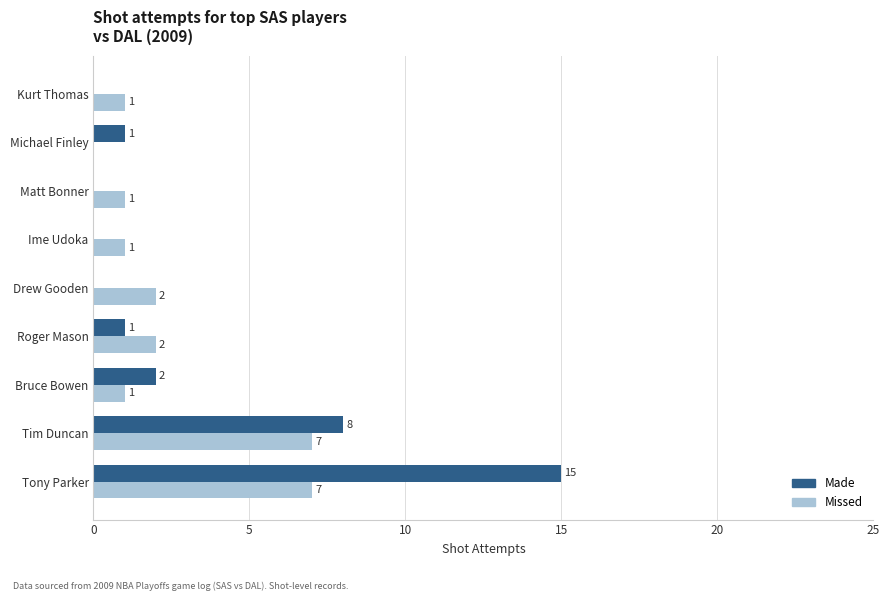

What is the greatest value displayed?

15